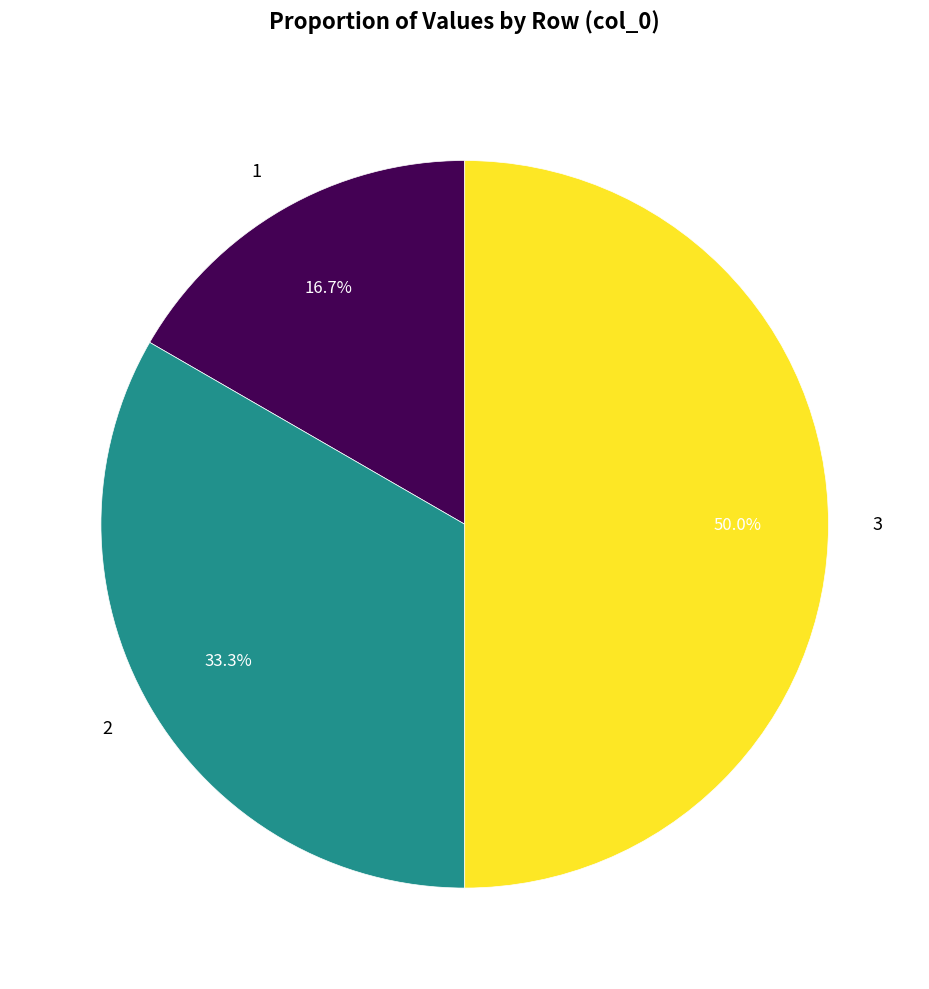

True or false: 3 accounts for 50% of the total.

True